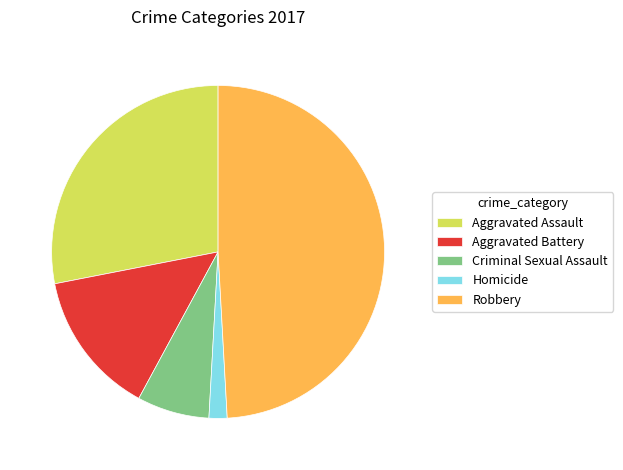

Combined, do Aggravated Battery and Aggravated Assault account for over 50%?

No